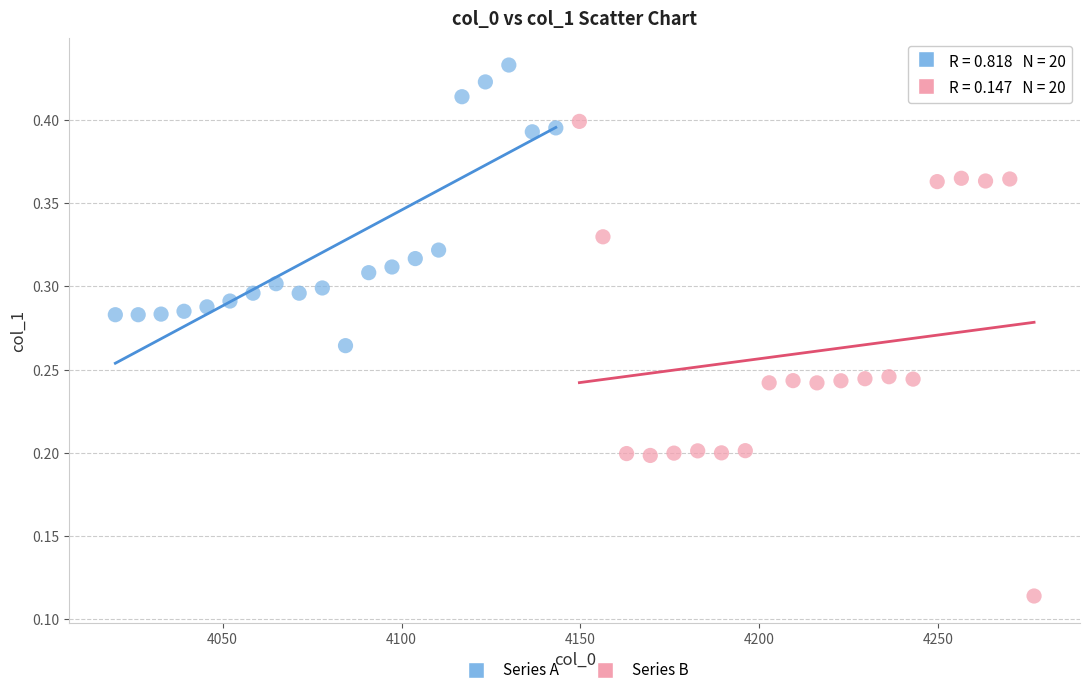

Which series has the largest Y range (max minus min)?

Series B